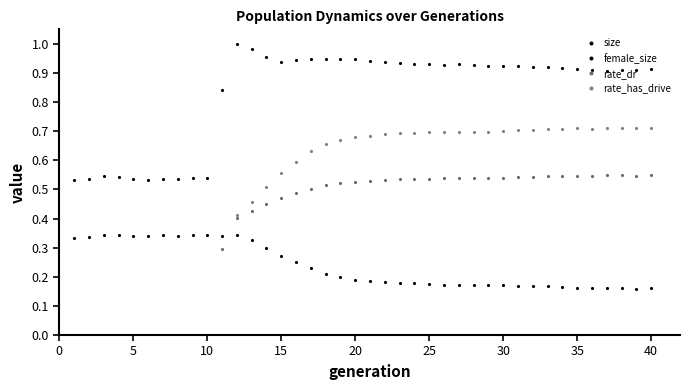

How many distinct data groups are displayed?

4